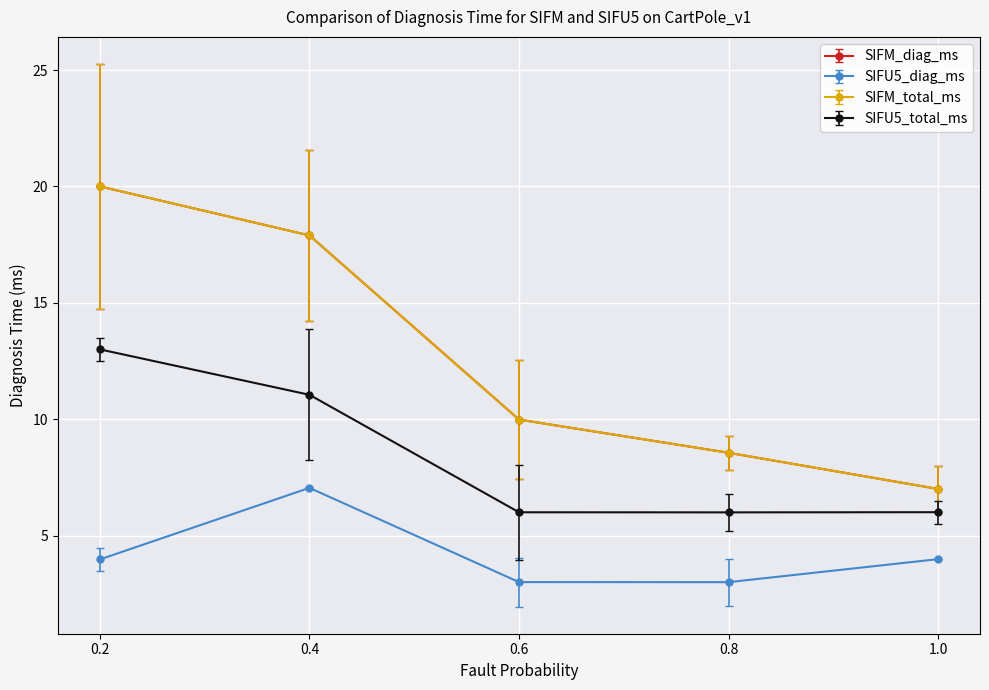

True or false: SIFM_diag_ms has a value of 15.1 at 0.8.

False